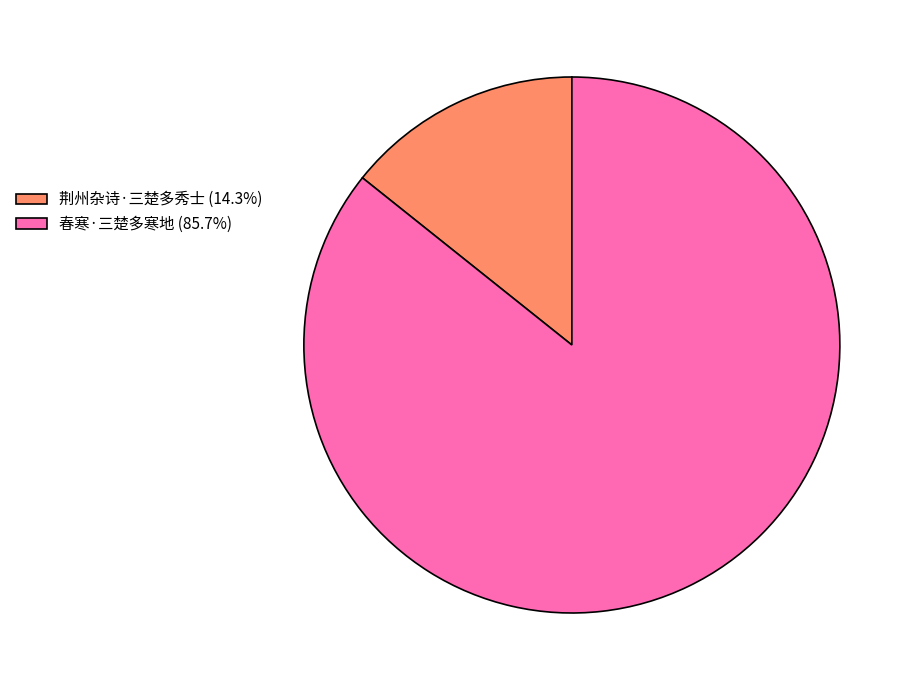

Count the number of slices in the pie.

2